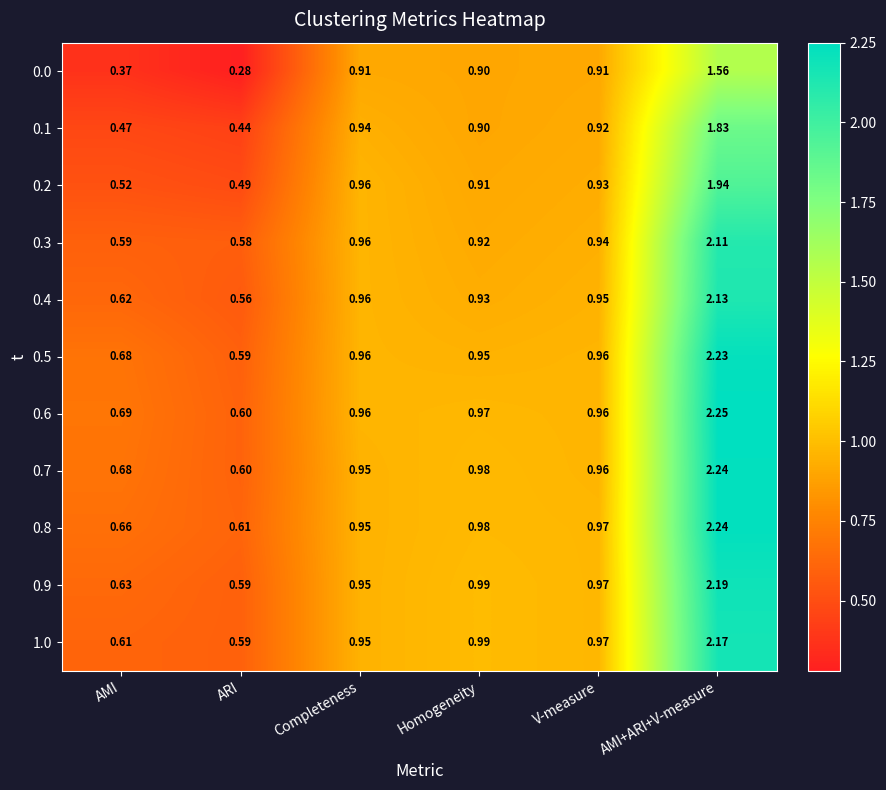

List the labels in order of 0.3 value, largest first.

AMI+ARI+V-measure, Completeness, V-measure, Homogeneity, AMI, ARI